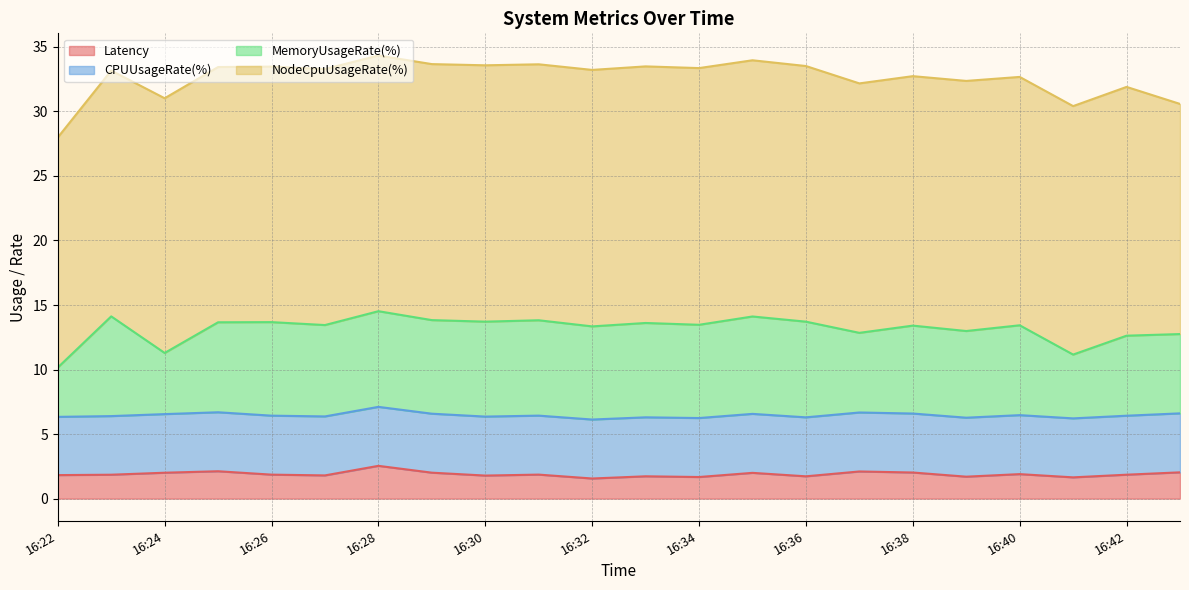

List the labels in order of MemoryUsageRate(%) value, largest first.

16:23, 16:35, 16:36, 16:28, 16:31, 16:30, 16:33, 16:29, 16:26, 16:34, 16:32, 16:27, 16:25, 16:40, 16:38, 16:39, 16:42, 16:37, 16:43, 16:41, 16:24, 16:22